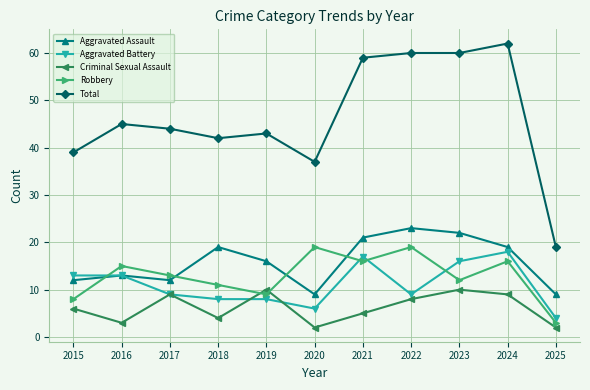

What is the difference between the second highest and second lowest values in the Aggravated Assault series?

13